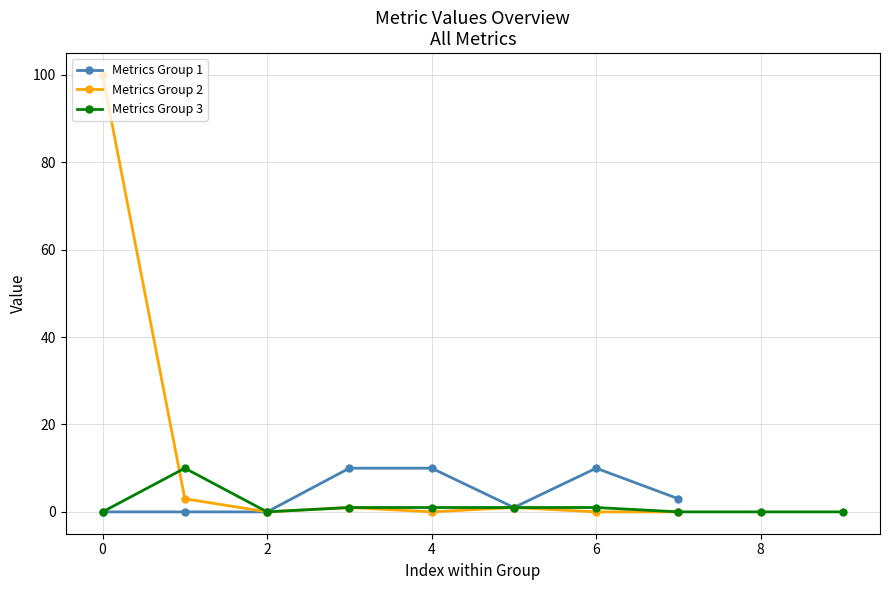

The value of Metrics Group 1 at 0 is 0. True or false?

True